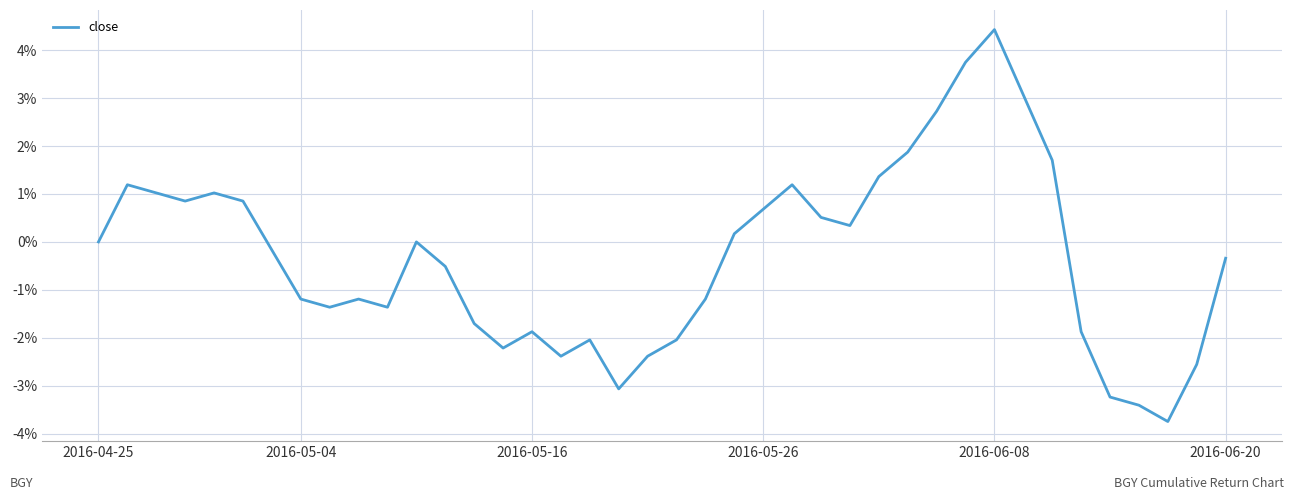

What is the difference between the maximum and minimum values?

8.2